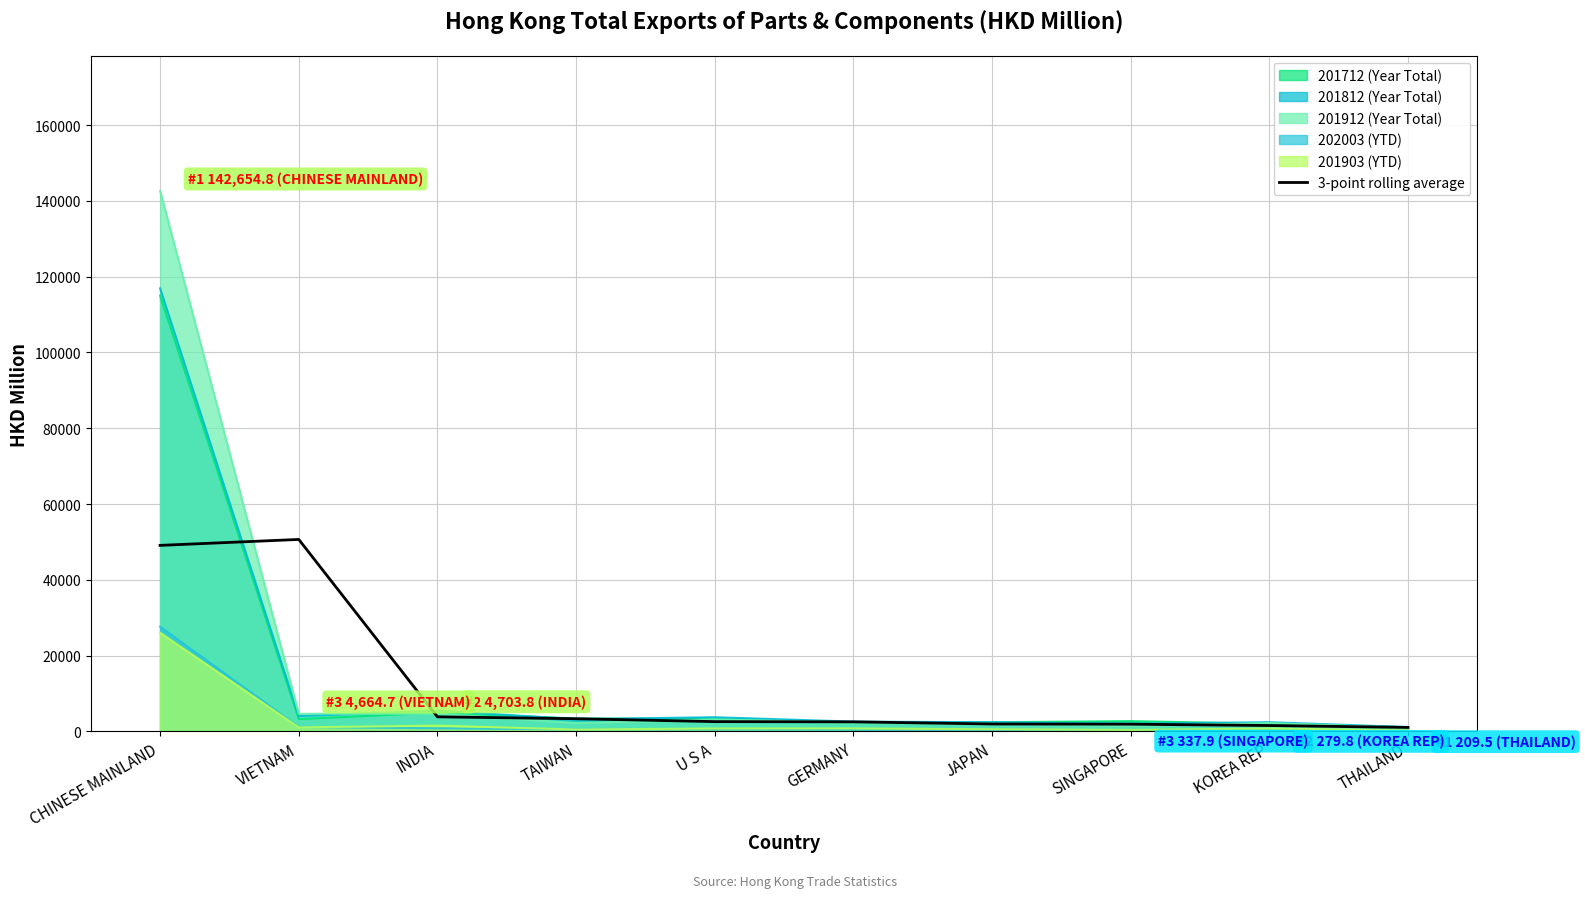

At which category does the chart reach its peak across all series?

CHINESE MAINLAND